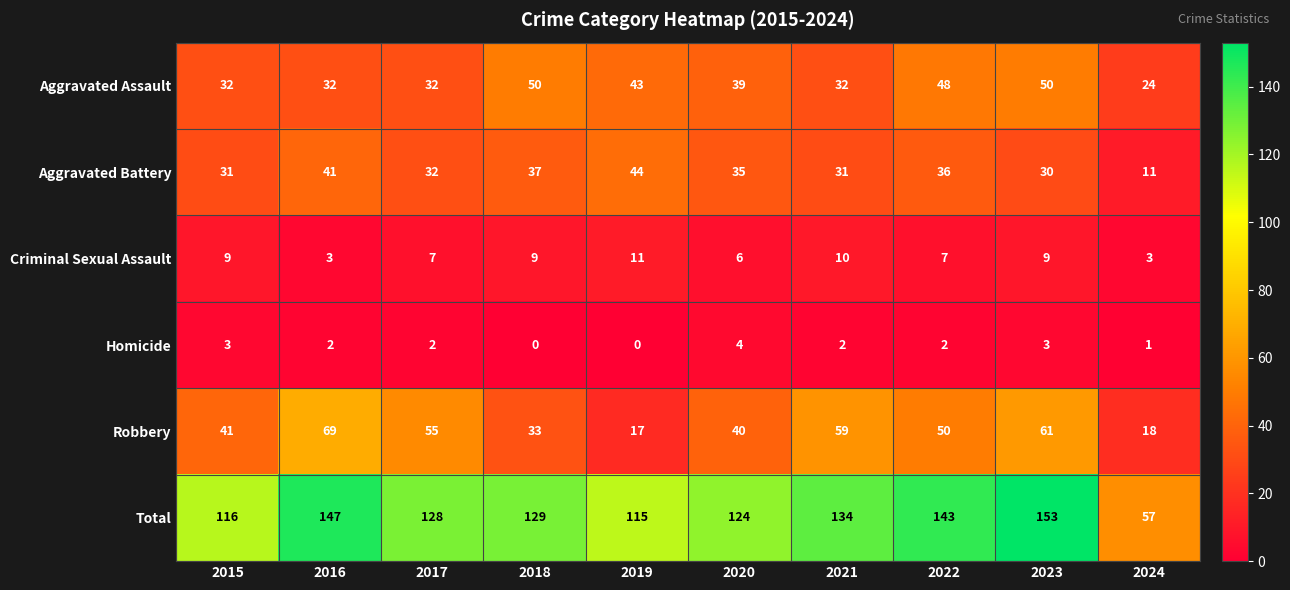

Which label corresponds to the largest value in the chart?

2023